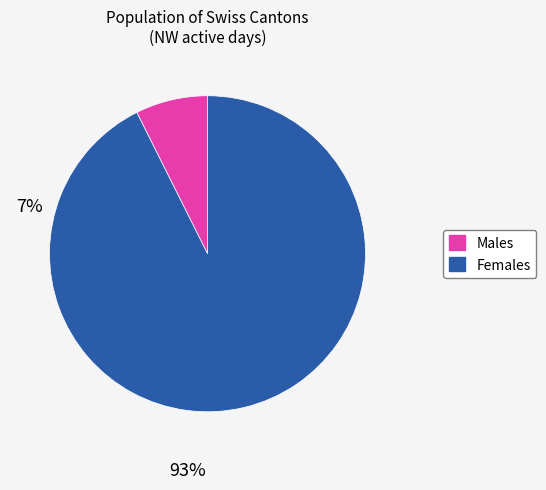

Does any single category account for the majority?

Yes